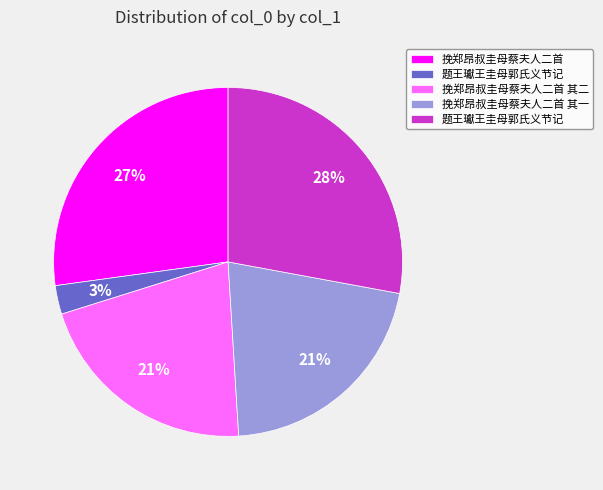

Is there a majority slice in this chart?

No